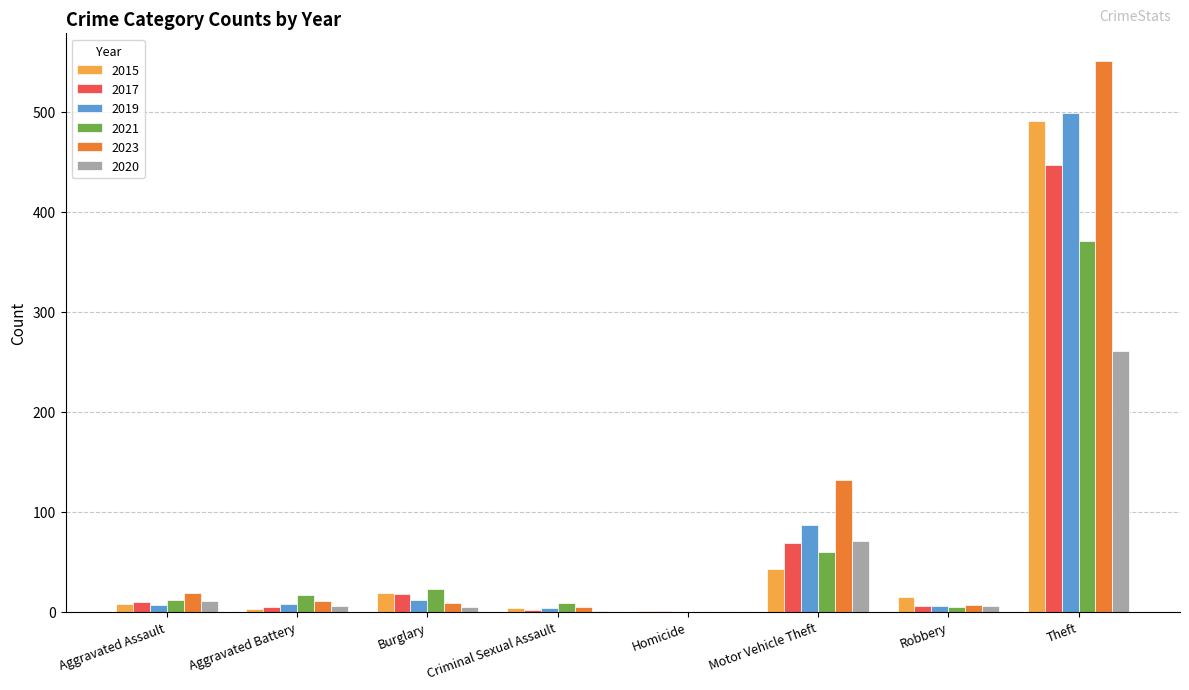

The 2015 series shows 43 at Motor Vehicle Theft. True or false?

True